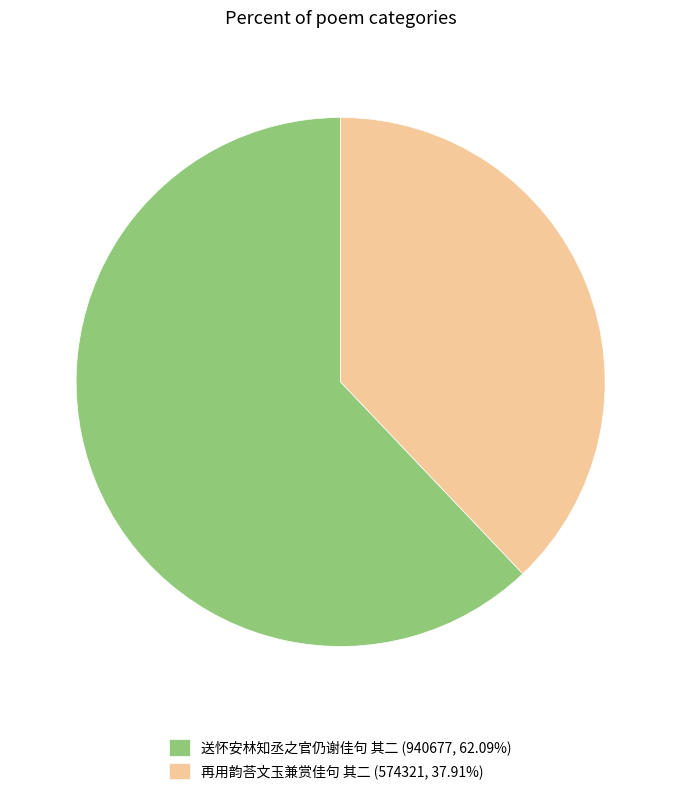

How many segments does this pie chart have?

2